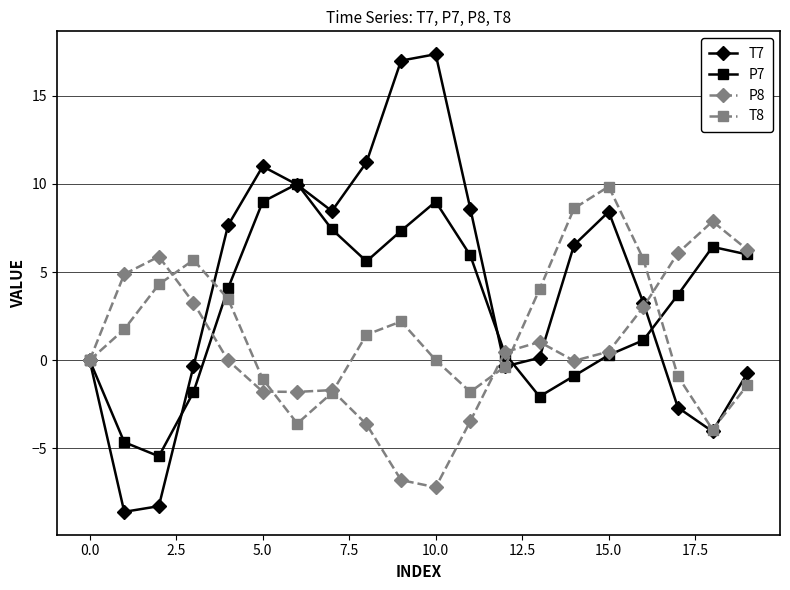

What is the lowest value of the T8 series?

-3.9